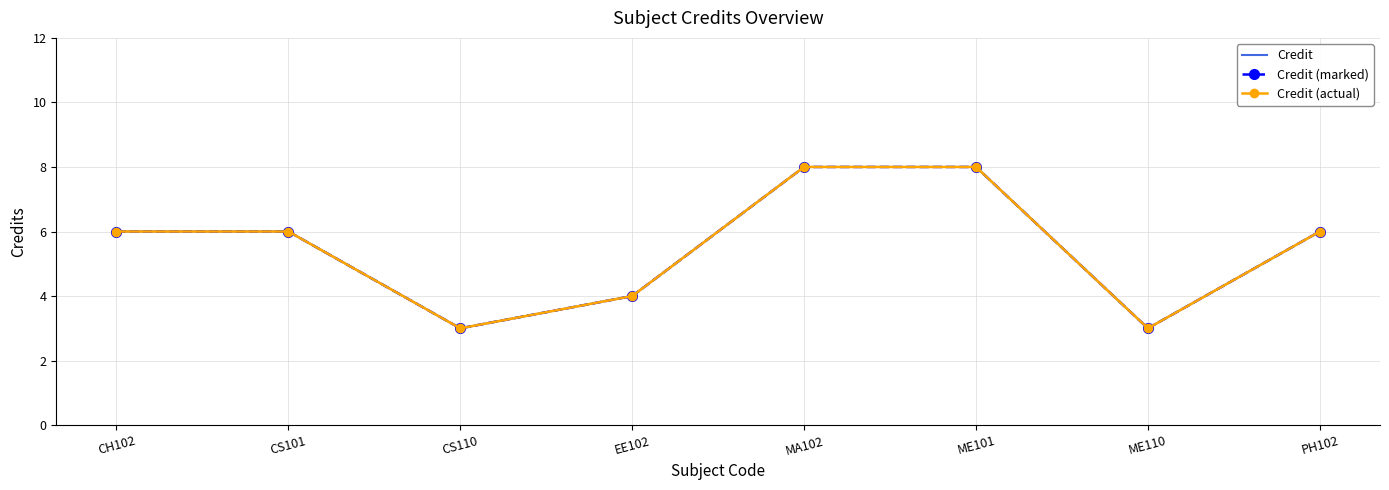

True or false: Credit (marked) and Credit intersect in this chart.

False